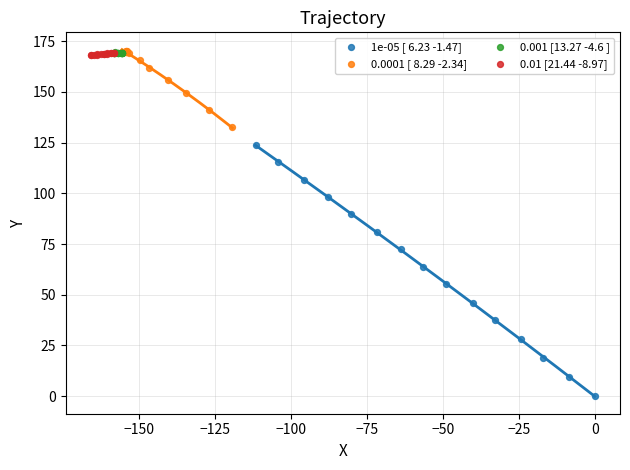

Which series has the largest Y range (max minus min)?

1e-05 [ 6.23 -1.47]